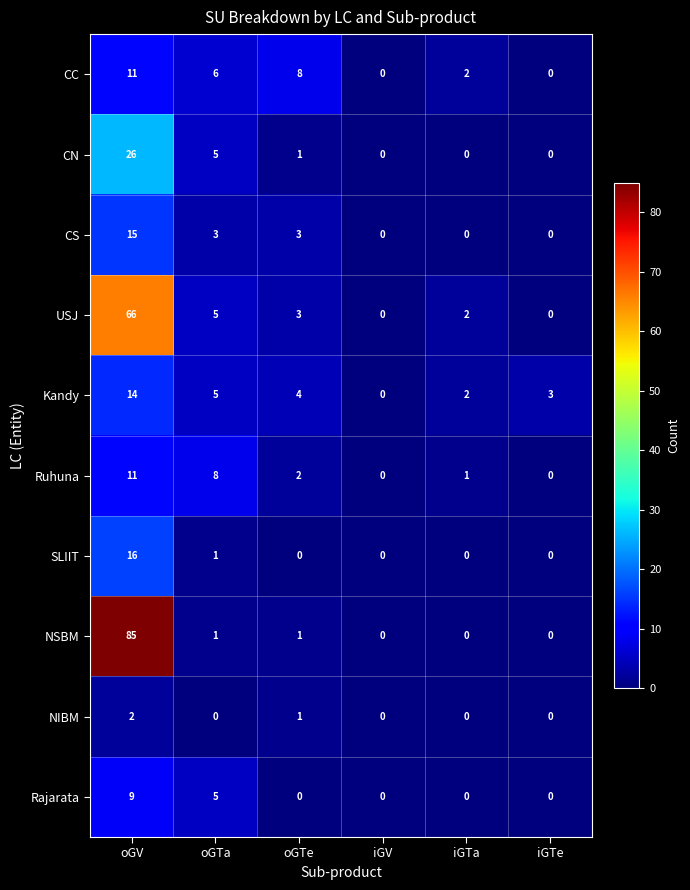

What is the difference between the maximum and minimum values in the NSBM series?

85